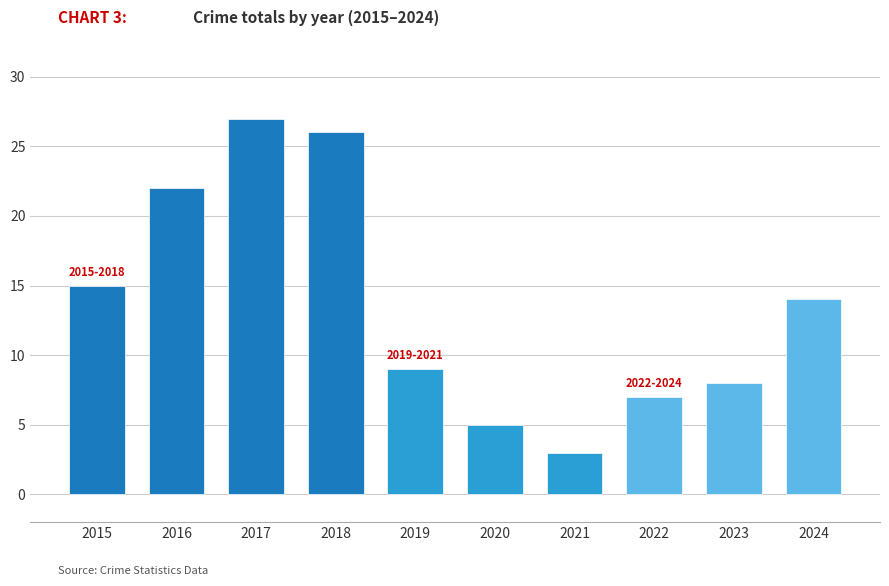

Which label corresponds to the smallest value in the chart?

2021